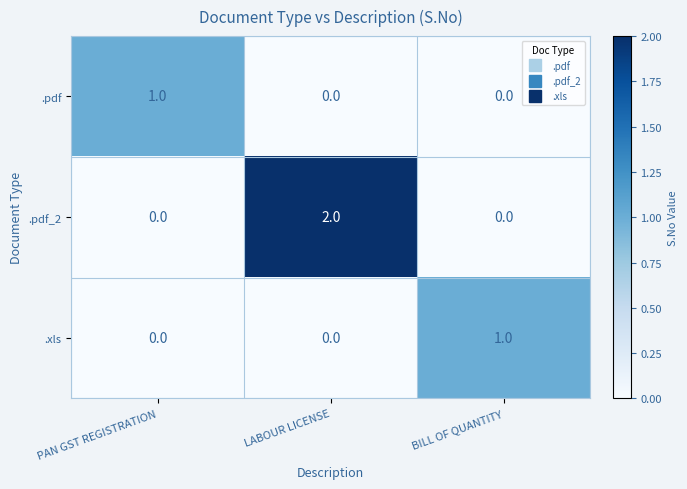

What is the greatest value displayed?

2